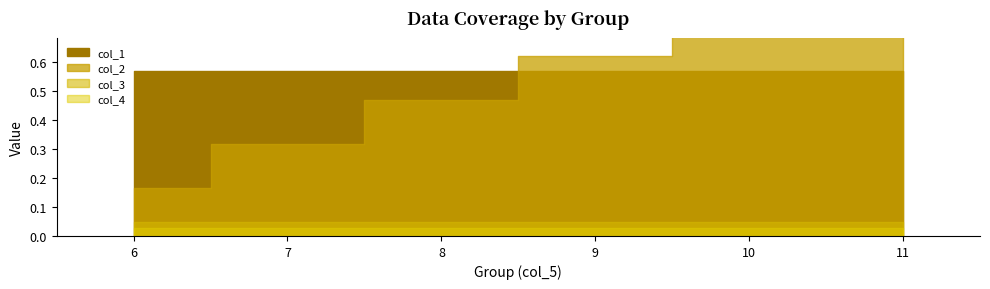

What is the difference between the col_1 values at 2 and 4?

0.3